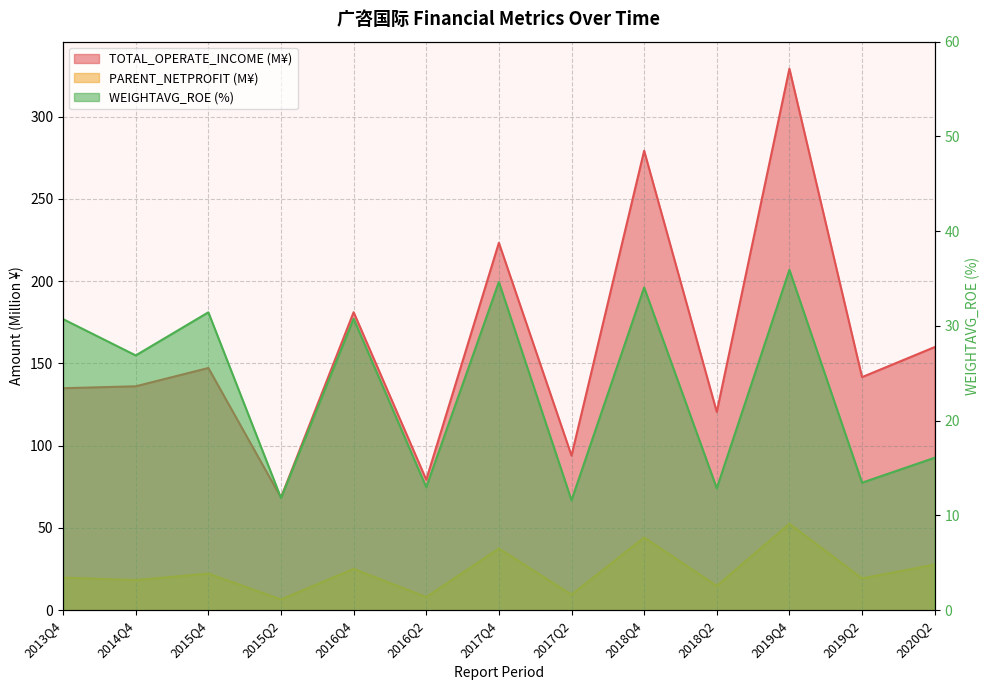

What is the difference between the highest and lowest values at 2013Q4?

115.1